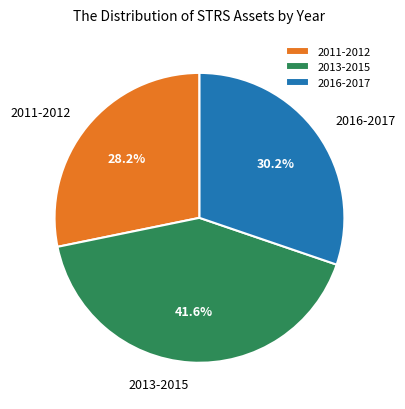

Combined, what portion of the pie is 2011-2012 and 2016-2017?

58.4%